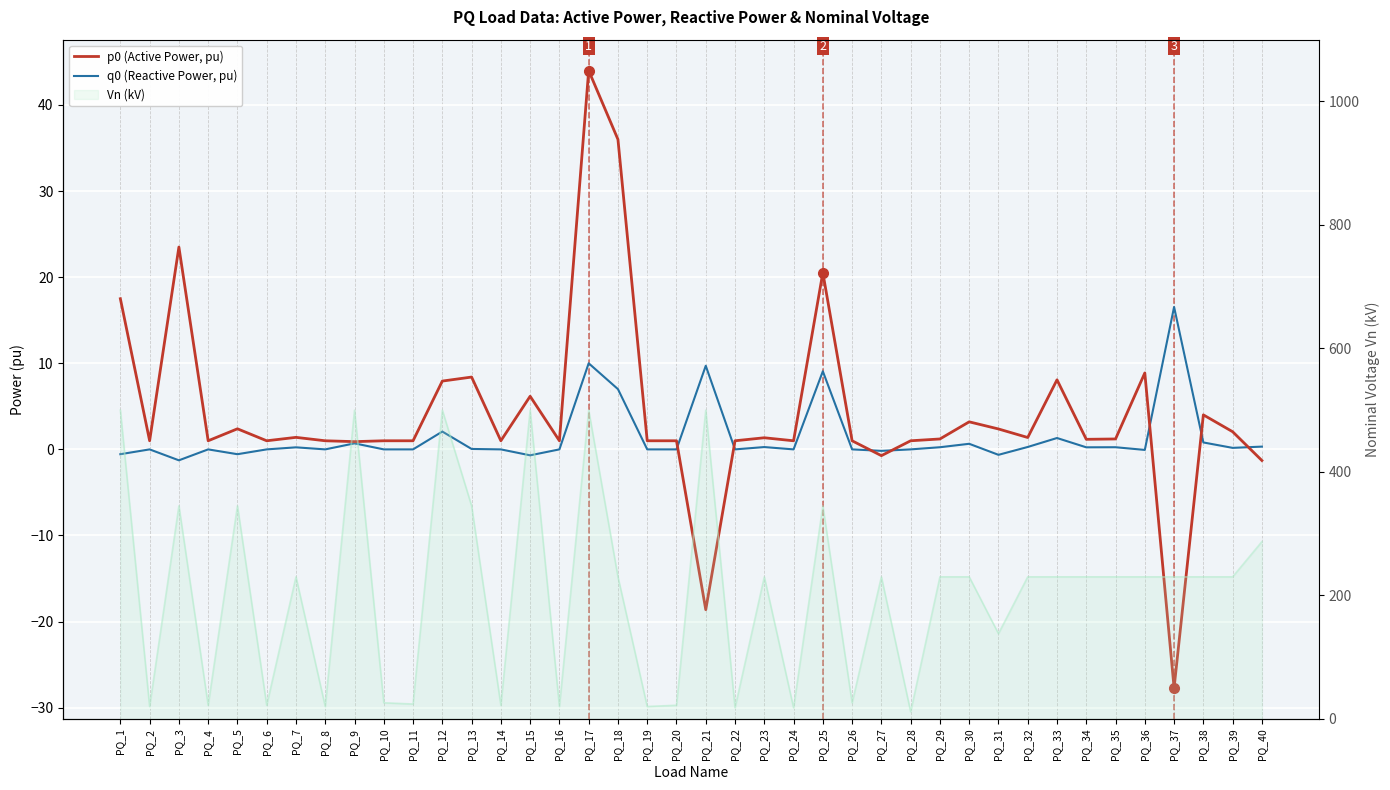

What is the difference between the maximum and second lowest values in the q0 (Reactive Power, pu) series?

17.2